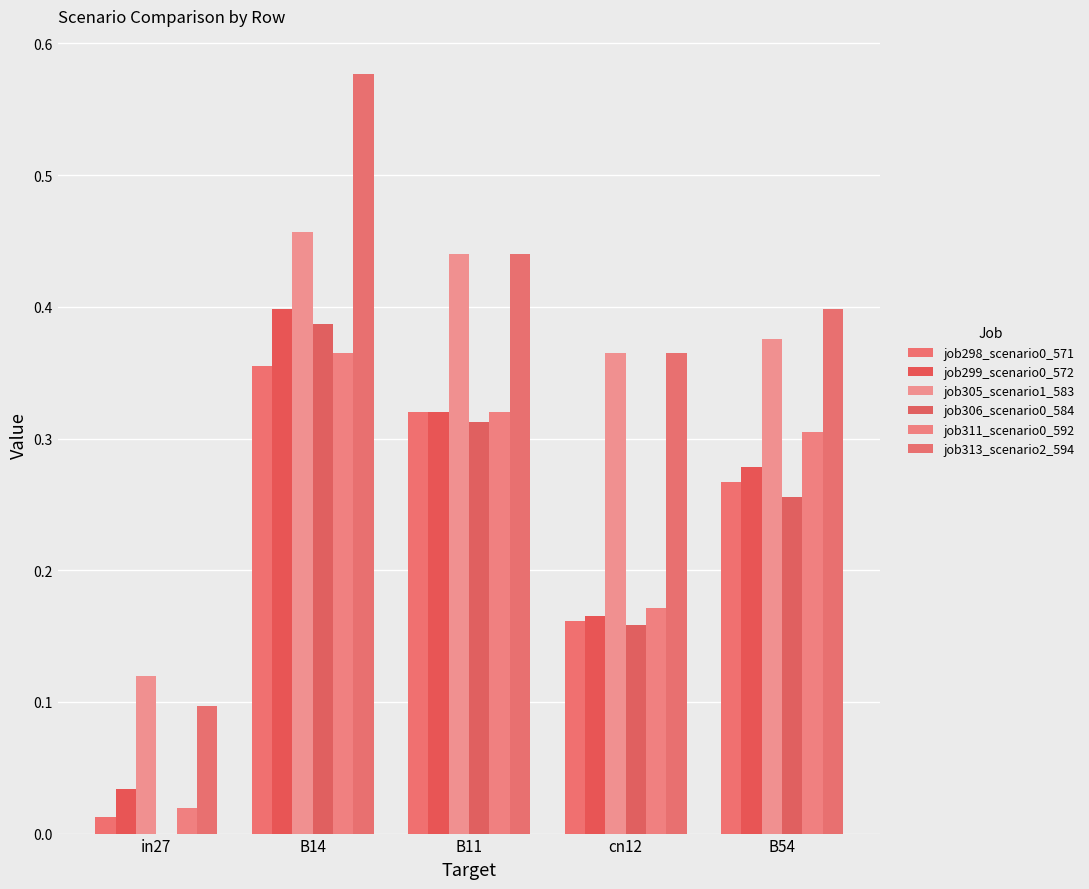

Are the bars grouped side by side (vs. stacked)?

Yes